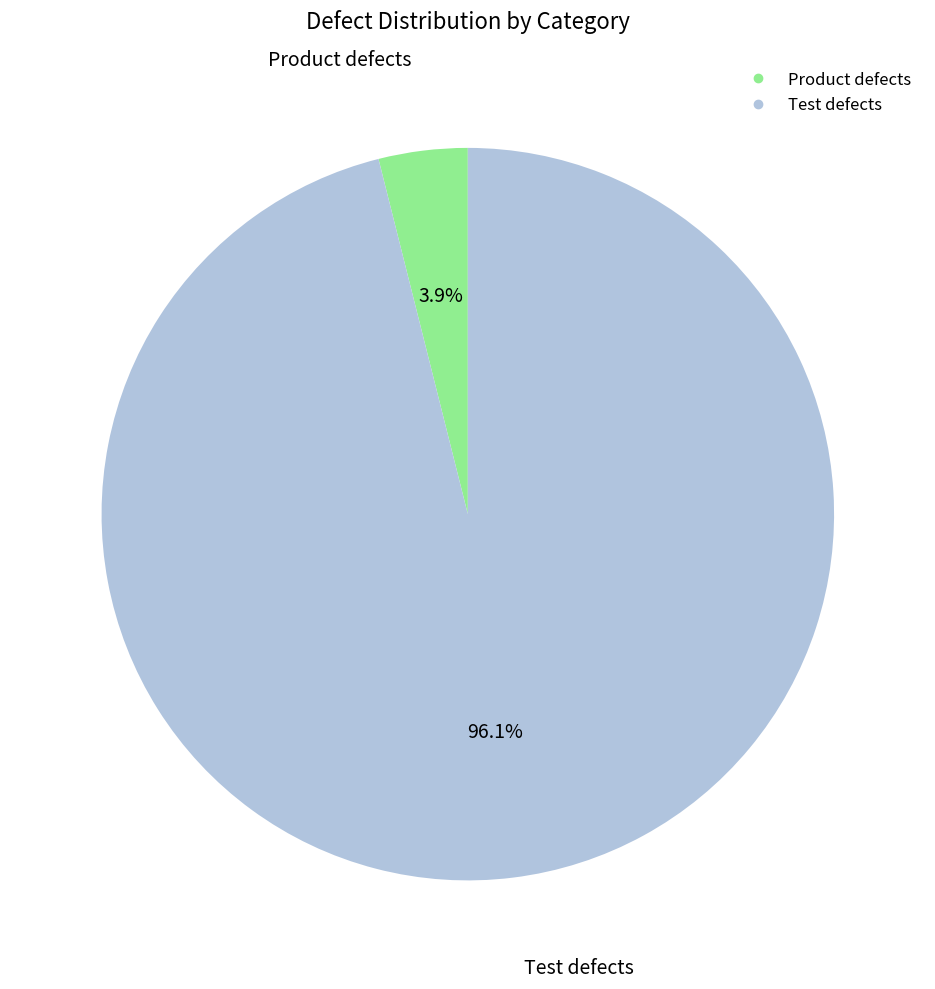

Which slice is the largest?

Test defects